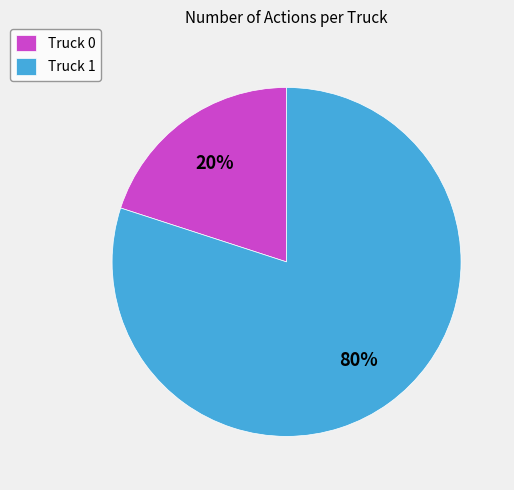

Count the number of slices in the pie.

2